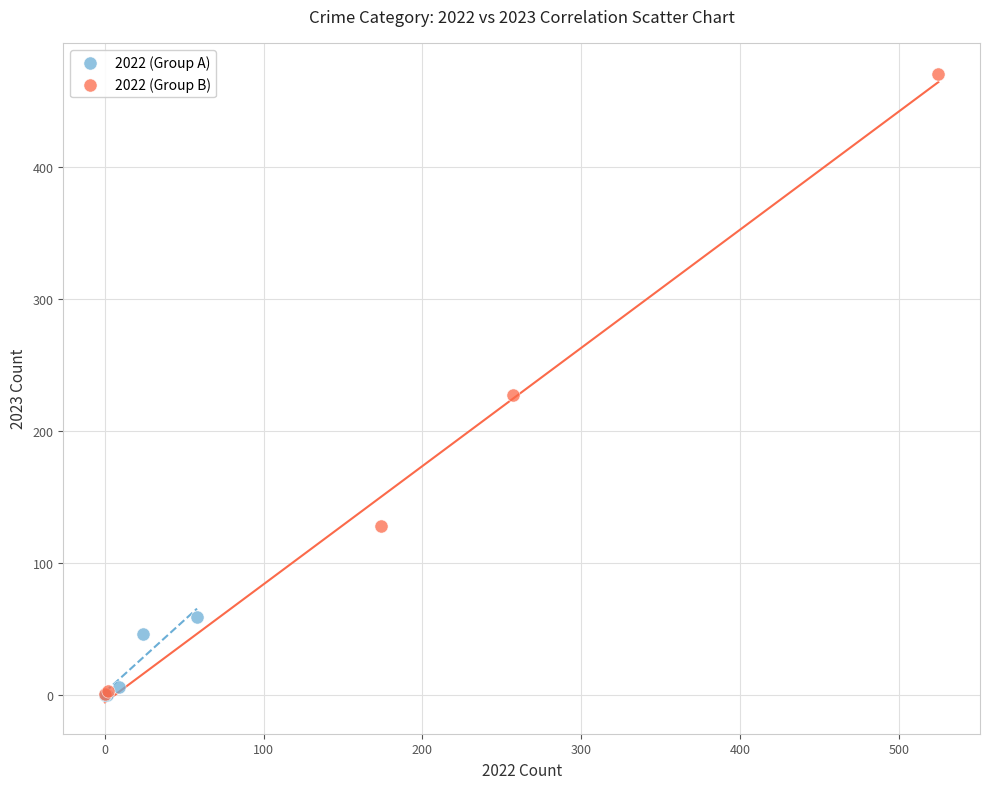

Which series has the widest spread of Y values?

2022 (Group B)